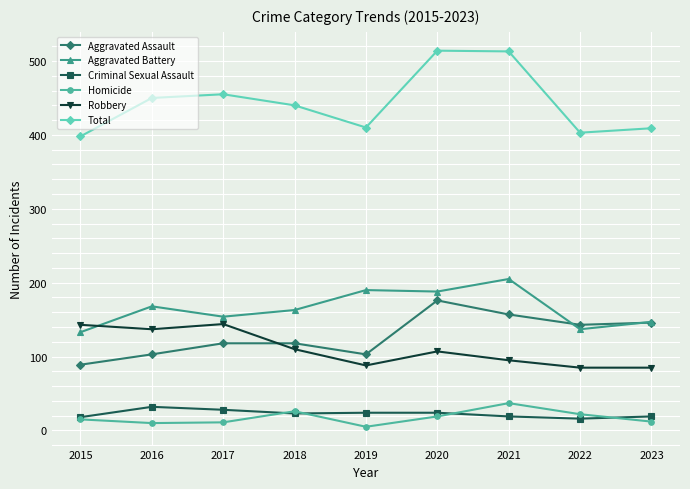

Does the chart have visible grid lines?

Yes